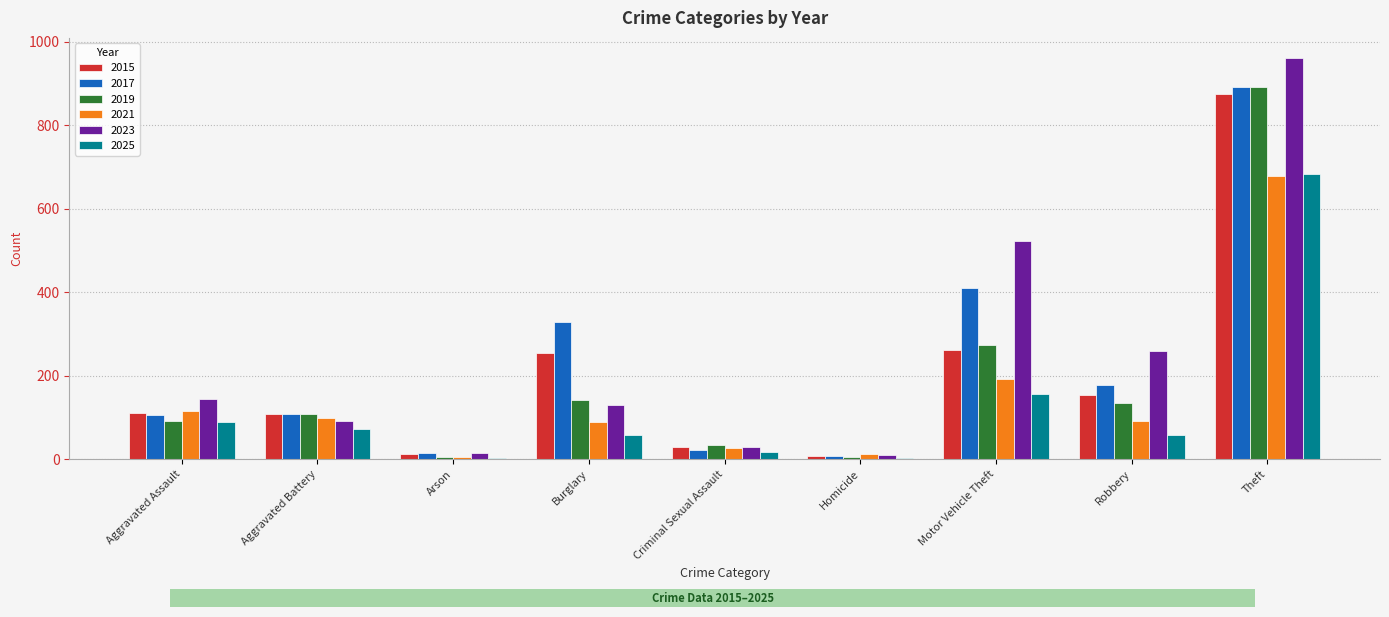

What is the spread (max minus min) of values at Criminal Sexual Assault?

18